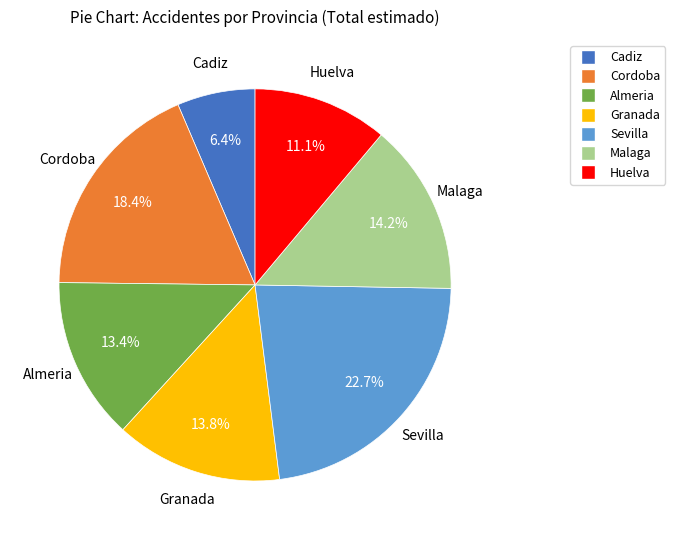

What is the smallest slice in the pie chart?

Cadiz